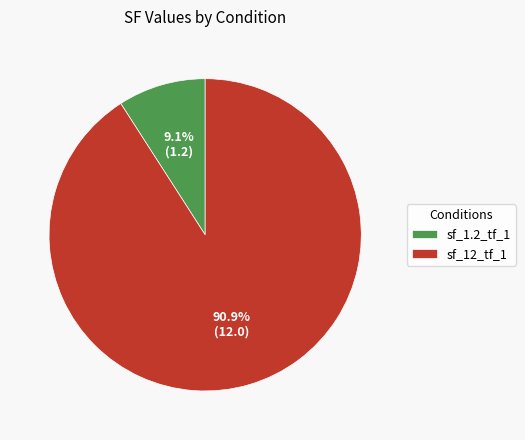

How many segments does this pie chart have?

2